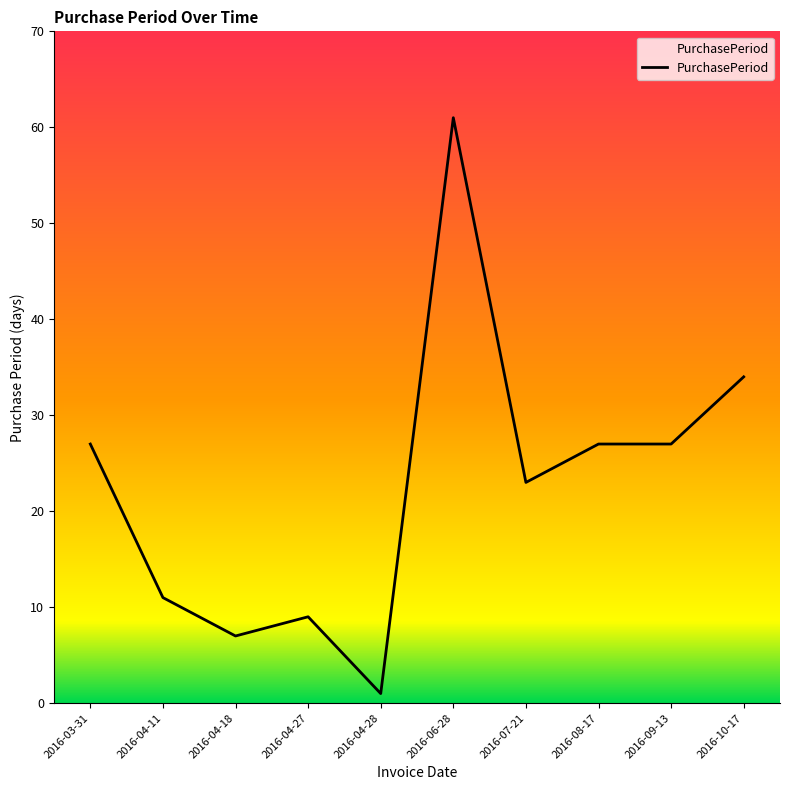

At which label is the value closest to 31?

2016-10-17